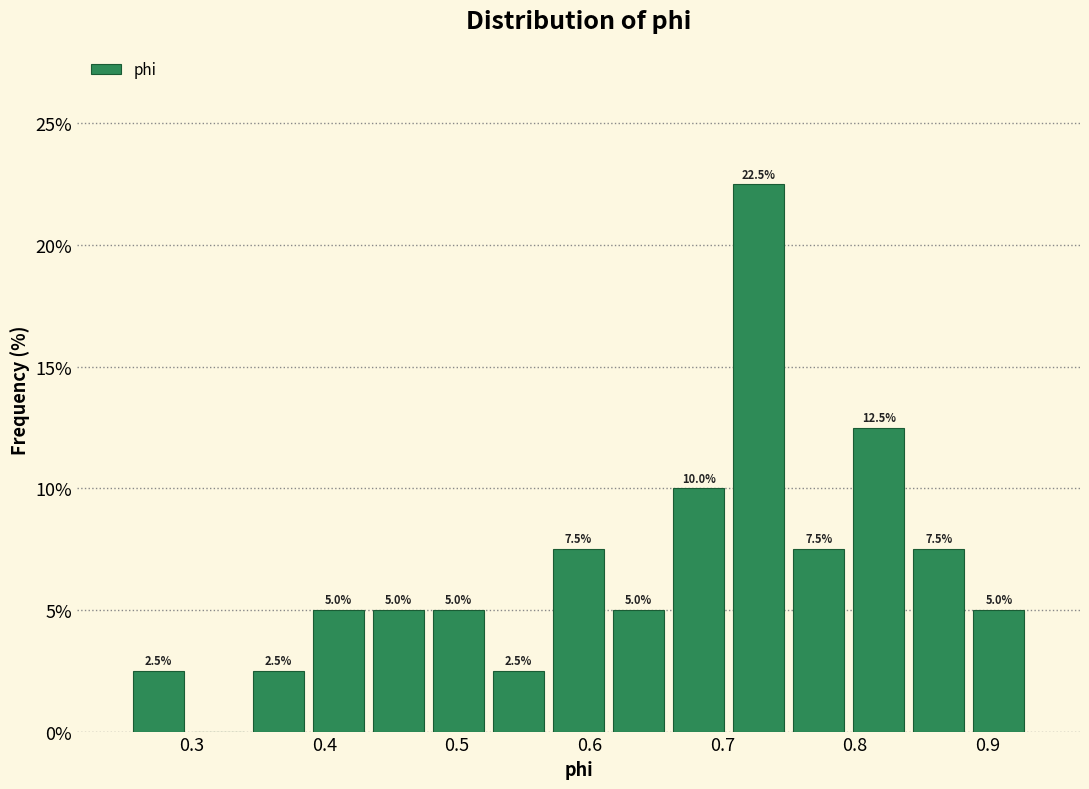

Over which range of the x-axis is the bar tallest?

0.70 to 0.75